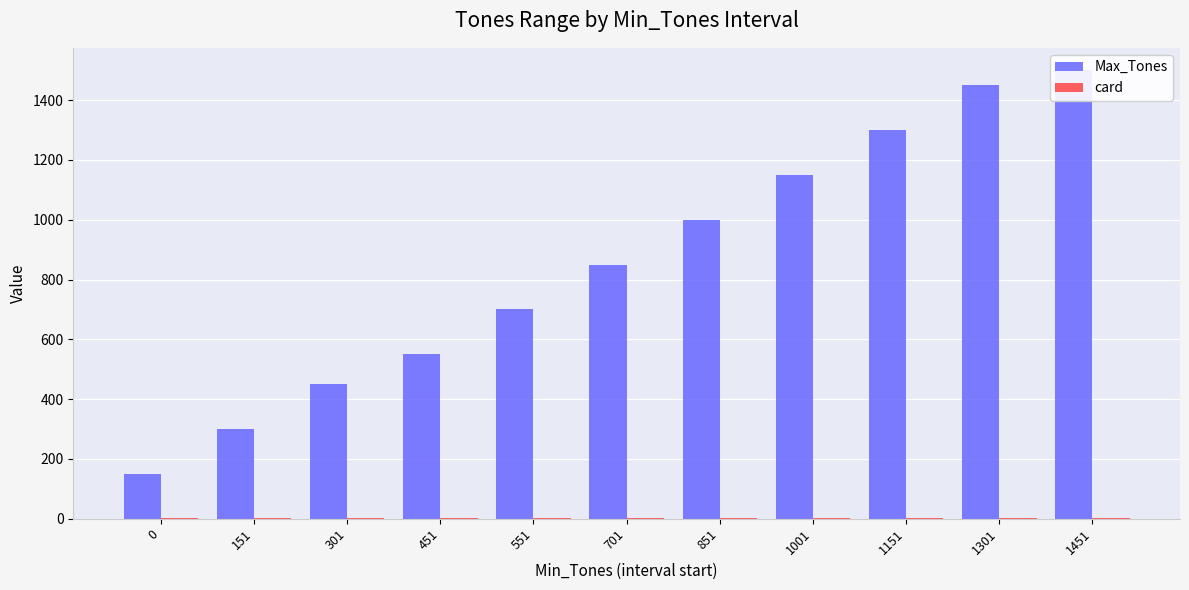

What is the spread (max minus min) of values at 551?

698